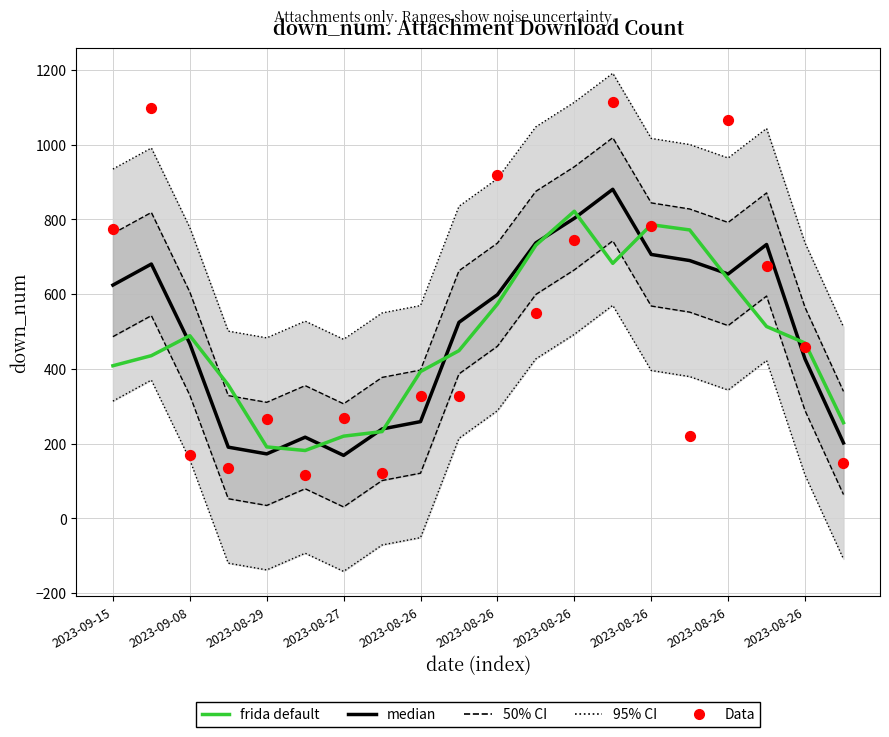

What is the total value across all series at 2023-08-26?

630.3